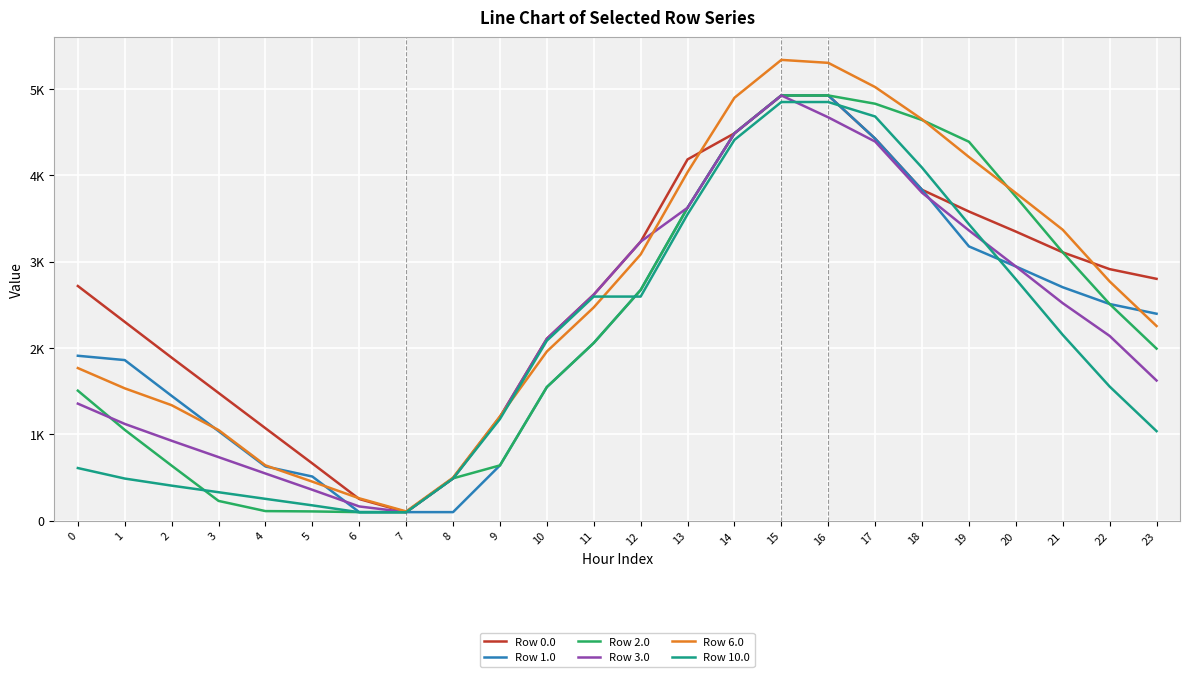

Does the chart display data point markers on the line(s)?

No